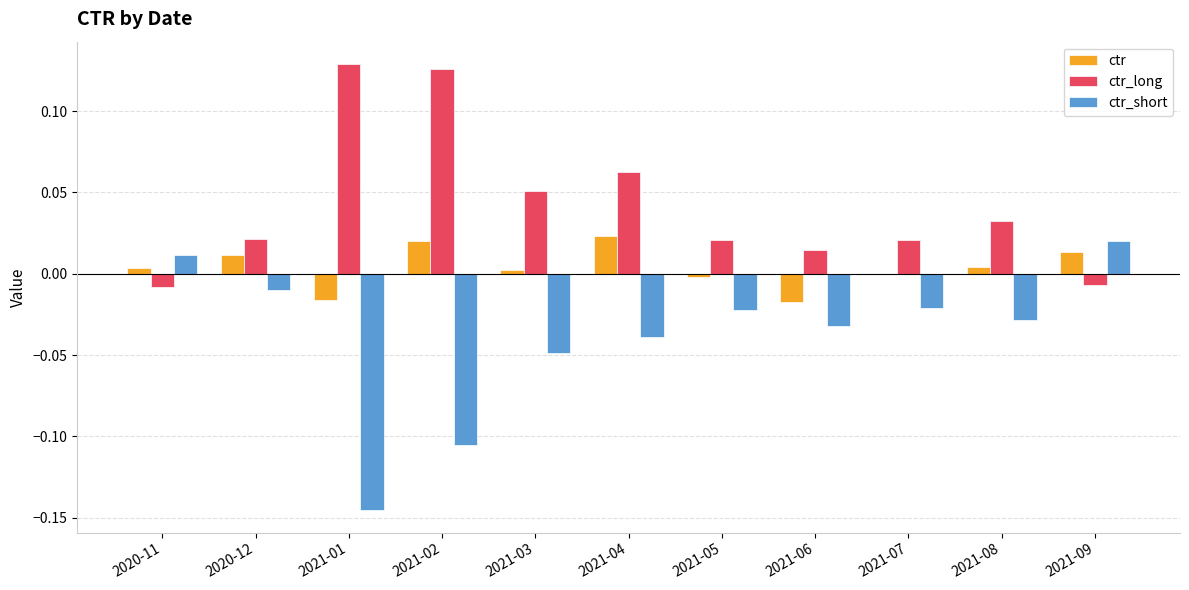

Count the number of categories in the chart.

11